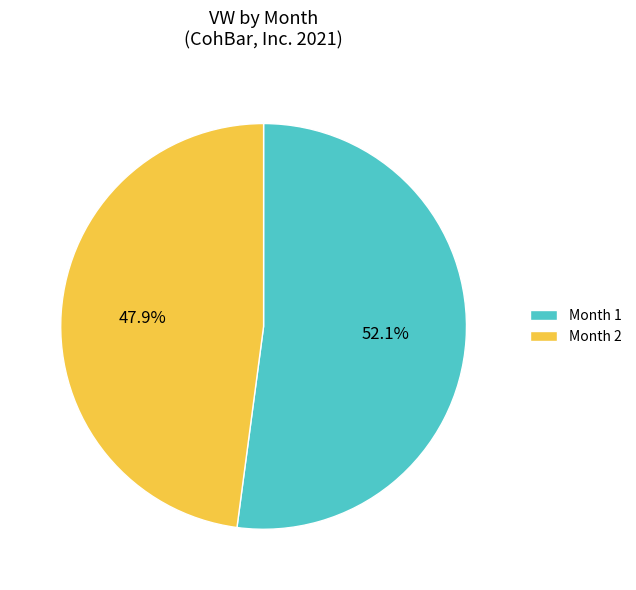

Is there a majority slice in this chart?

Yes